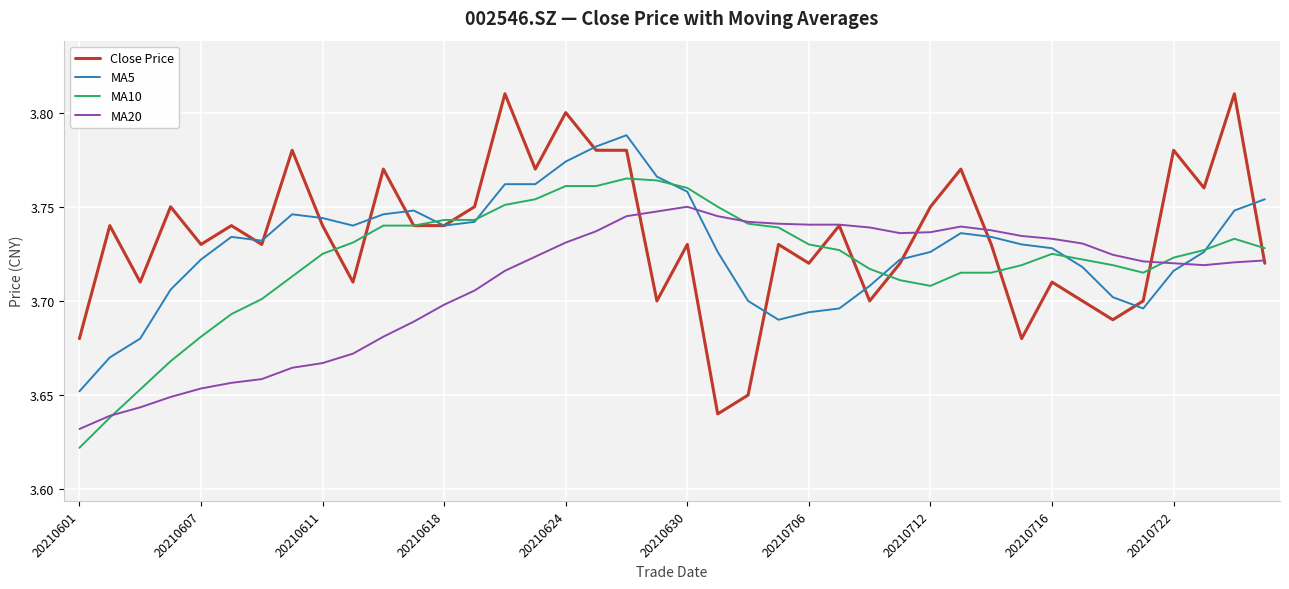

Which series has the widest spread of values?

Close Price